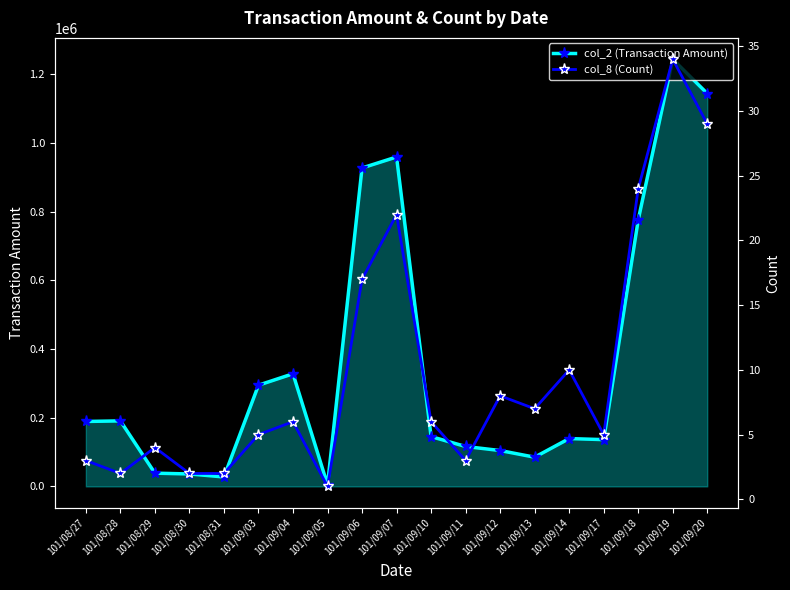

What is the highest value of the col_8 (Count) series?

34